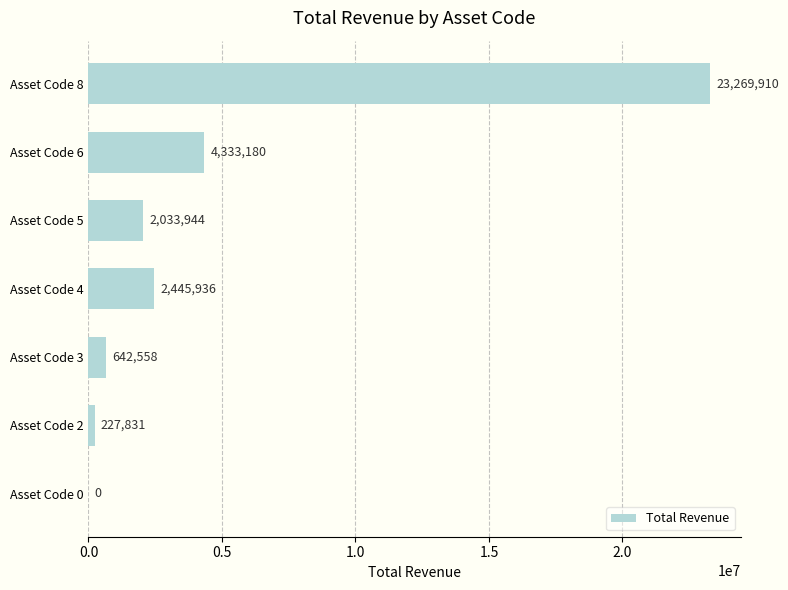

Reading bottom to top, transcribe all the data shown in this chart.

Asset Code 0=0	Asset Code 2=227831	Asset Code 3=642558	Asset Code 4=2445936	Asset Code 5=2033944	Asset Code 6=4333180	Asset Code 8=23269910